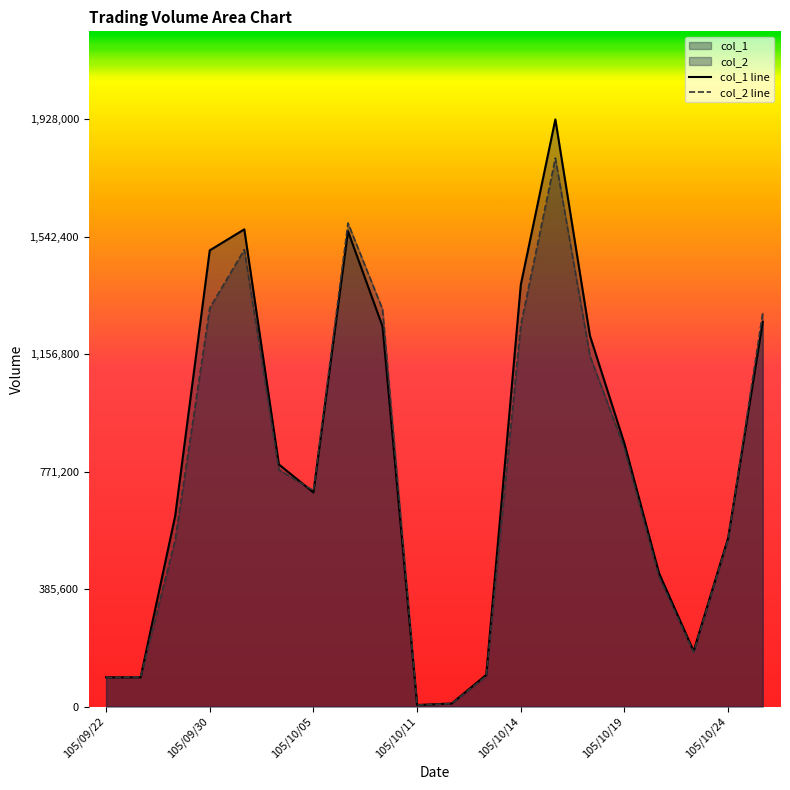

At how many categories does at least one series exceed 88585?

18